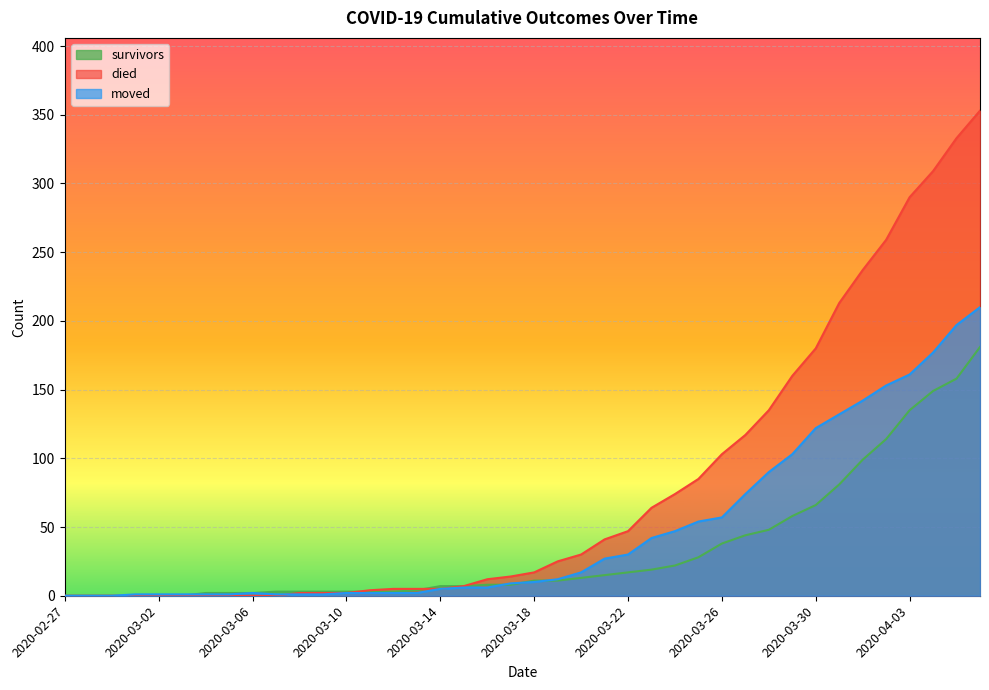

What is the difference between the maximum and minimum values in the moved series?

210